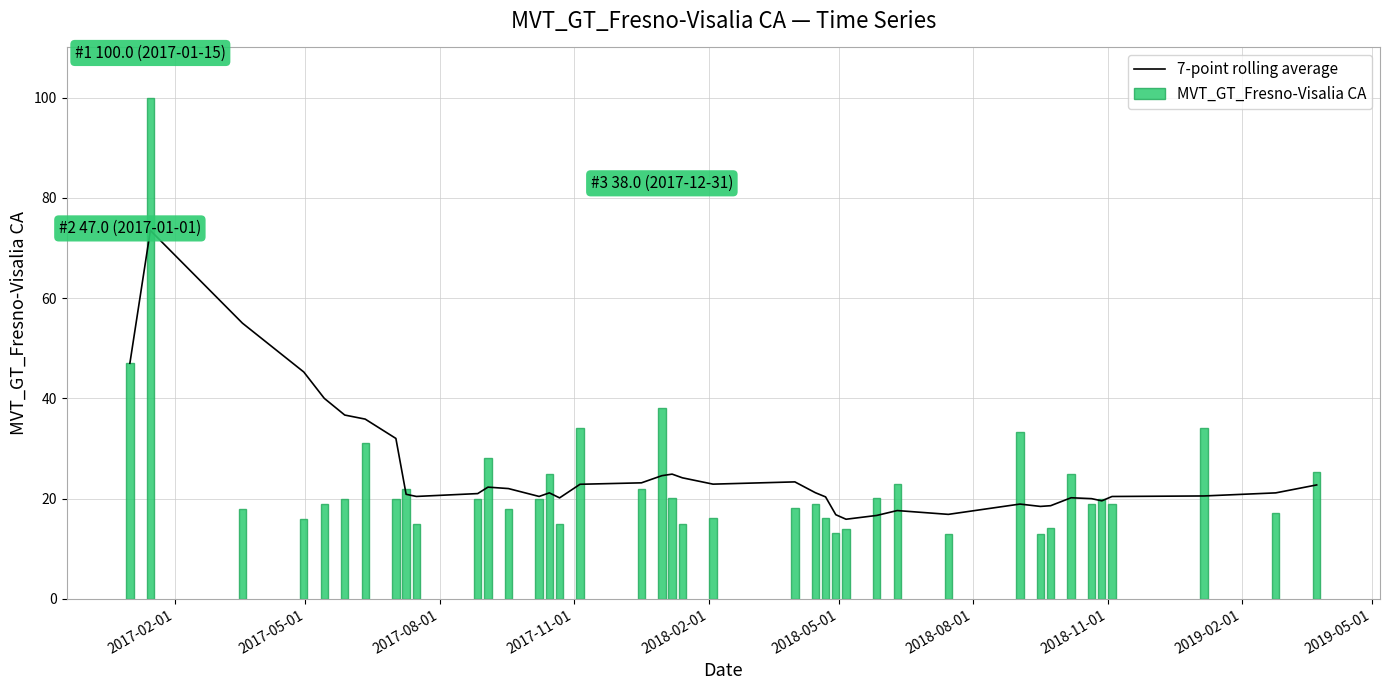

What is the average value of the MVT_GT_Fresno-Visalia CA series?

23.4